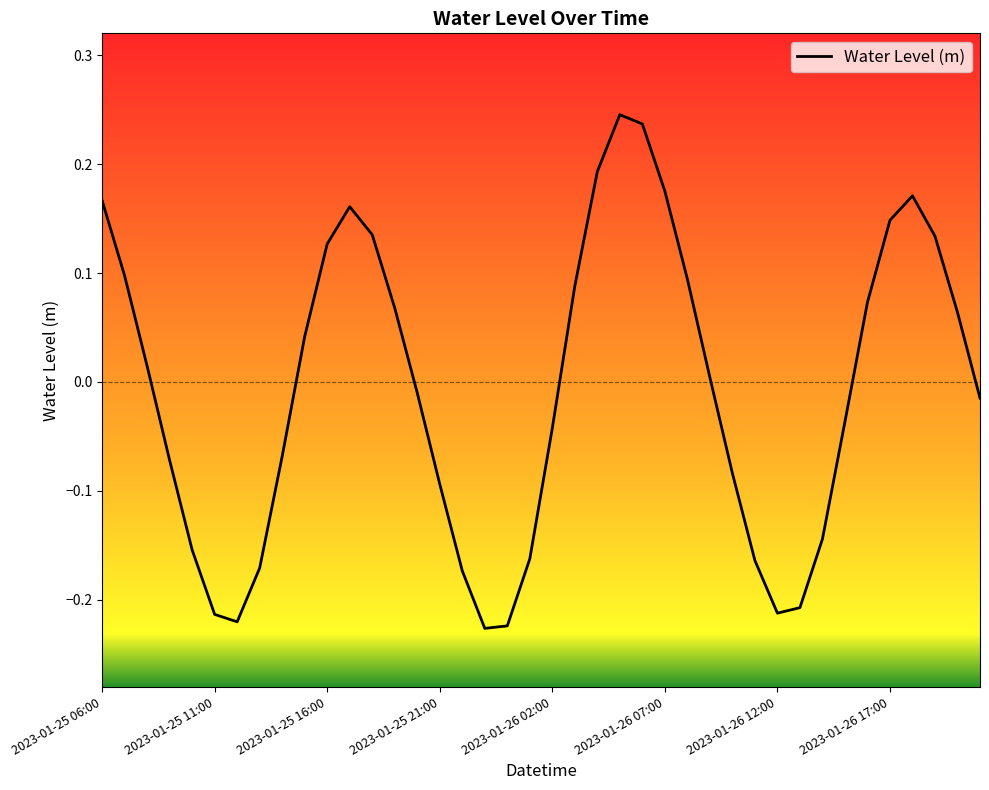

What is the difference between the maximum and minimum values?

0.5